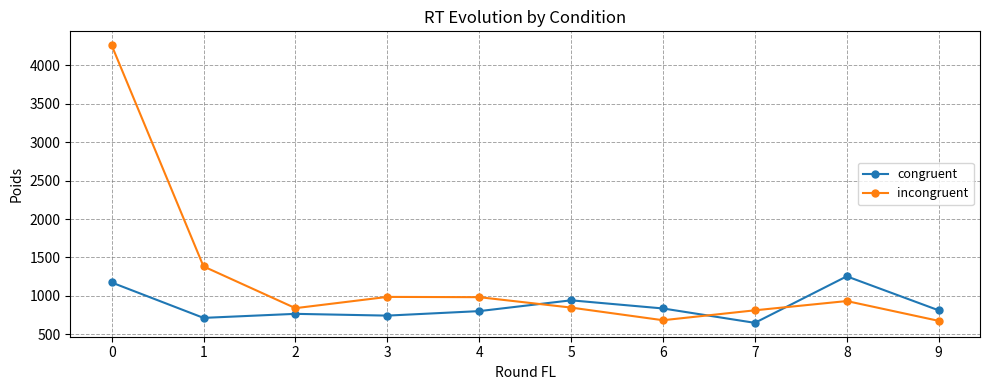

Is the value of incongruent at 8 greater than the value of congruent at 8?

No